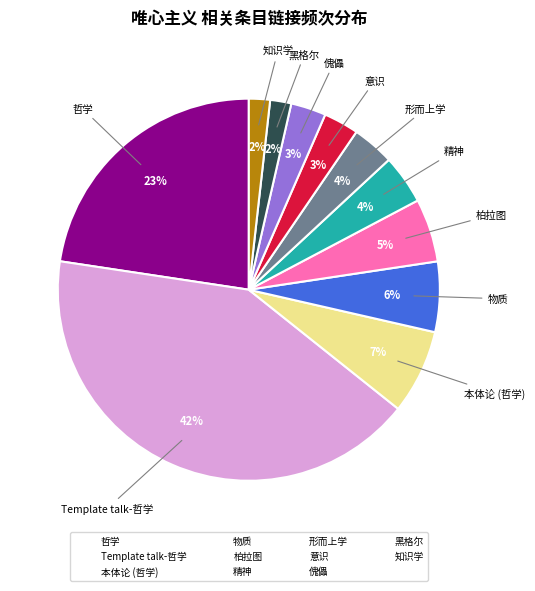

How many slices are in this pie chart?

11